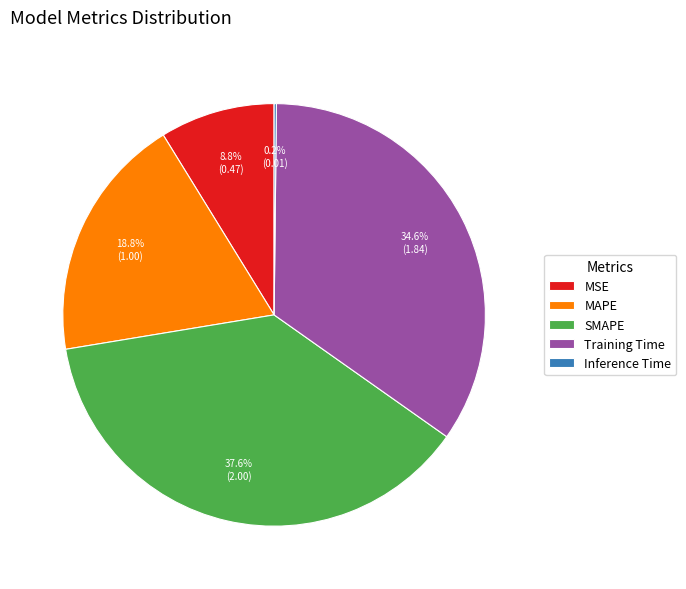

Which category has the biggest portion of the pie?

SMAPE